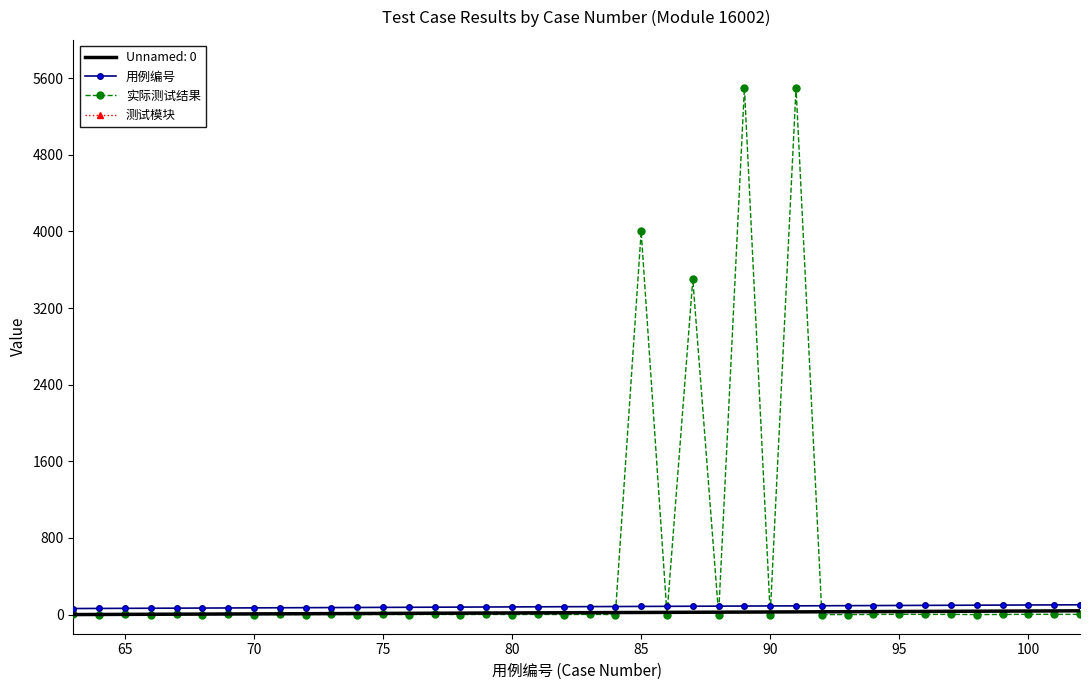

True or false: Unnamed: 0 and 用例编号 intersect in this chart.

False